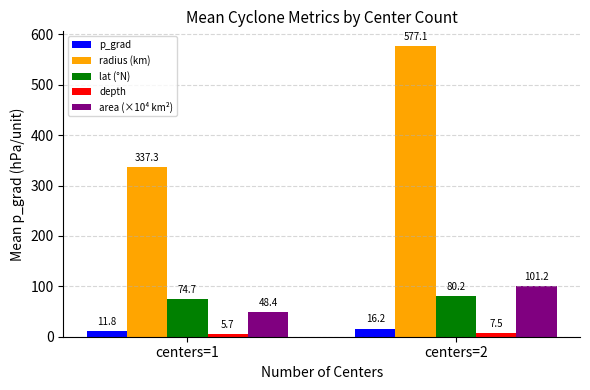

How many data points in radius (km) are less than 577?

1